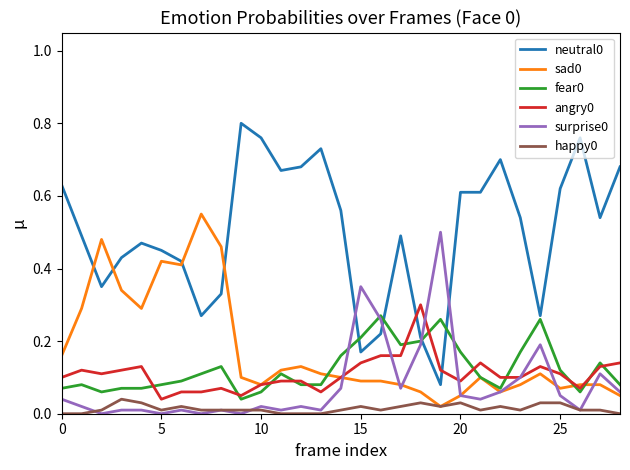

True or false: neutral0 and happy0 intersect in this chart.

False